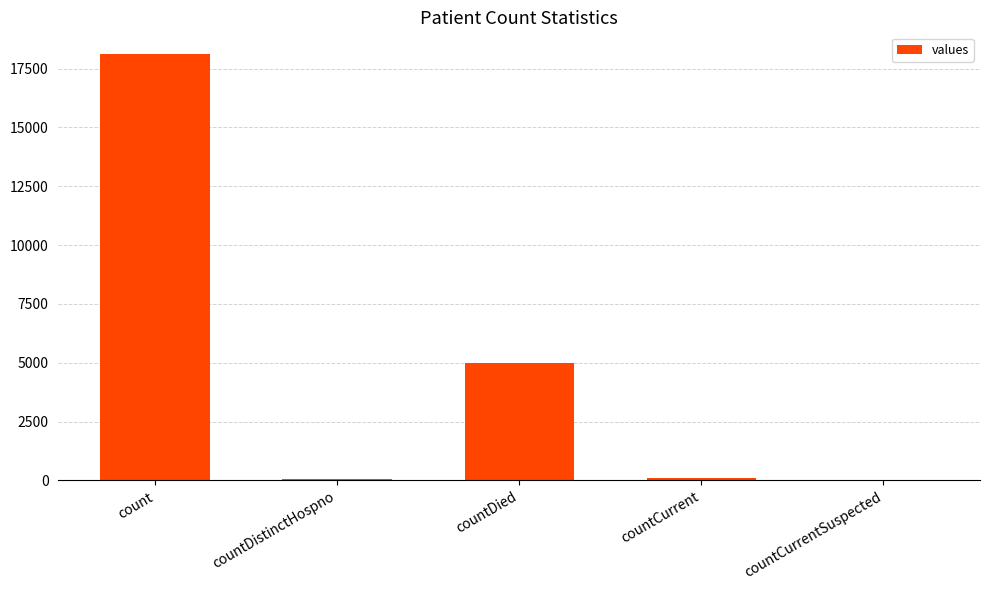

True or false: the data shows 18134 at count.

True